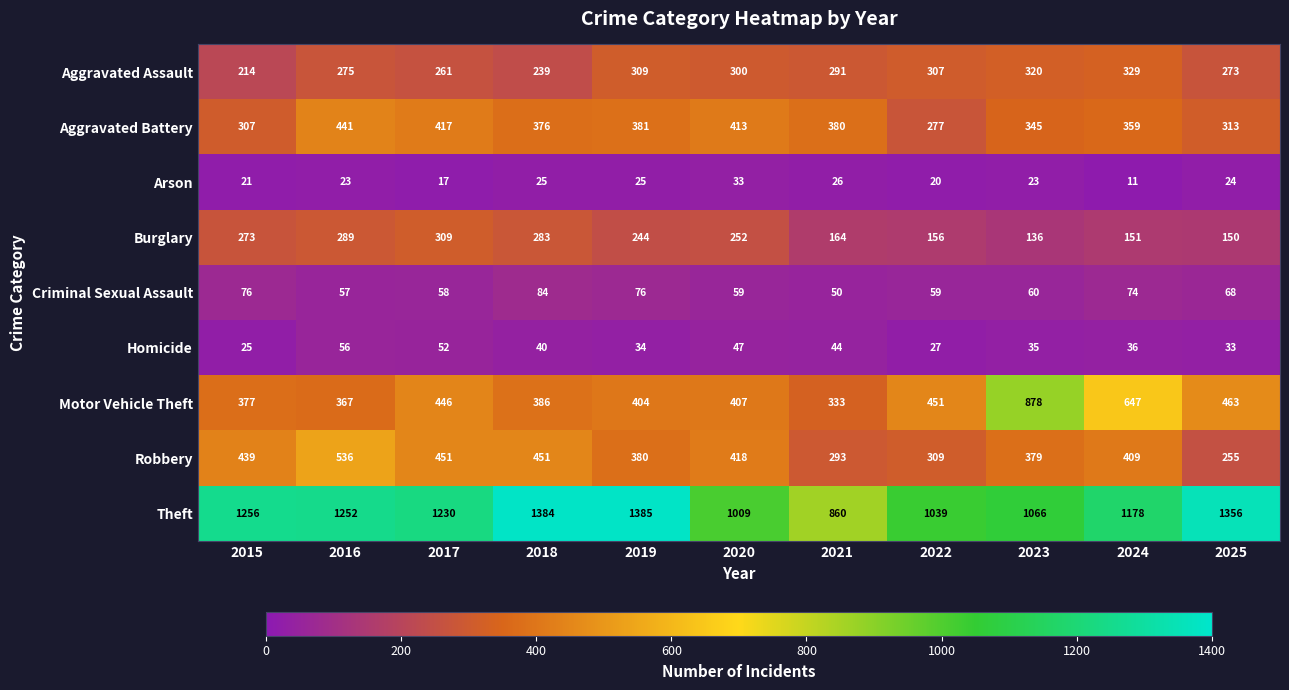

At which label is Aggravated Battery closest to 359?

2024